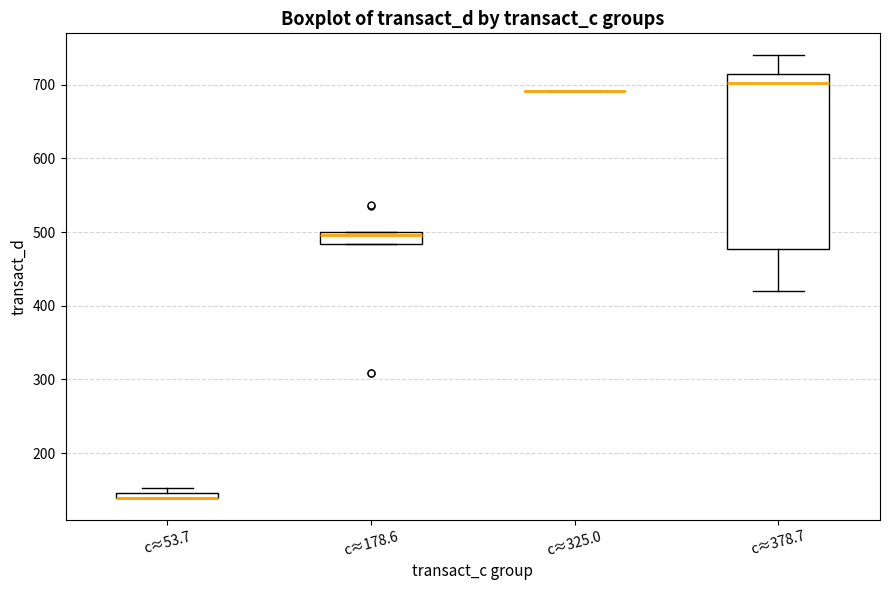

Where is the upper edge of the box for c≈178.6 on the y-axis? The values are not printed on the chart, so give them approximately, as read against the axis.

500